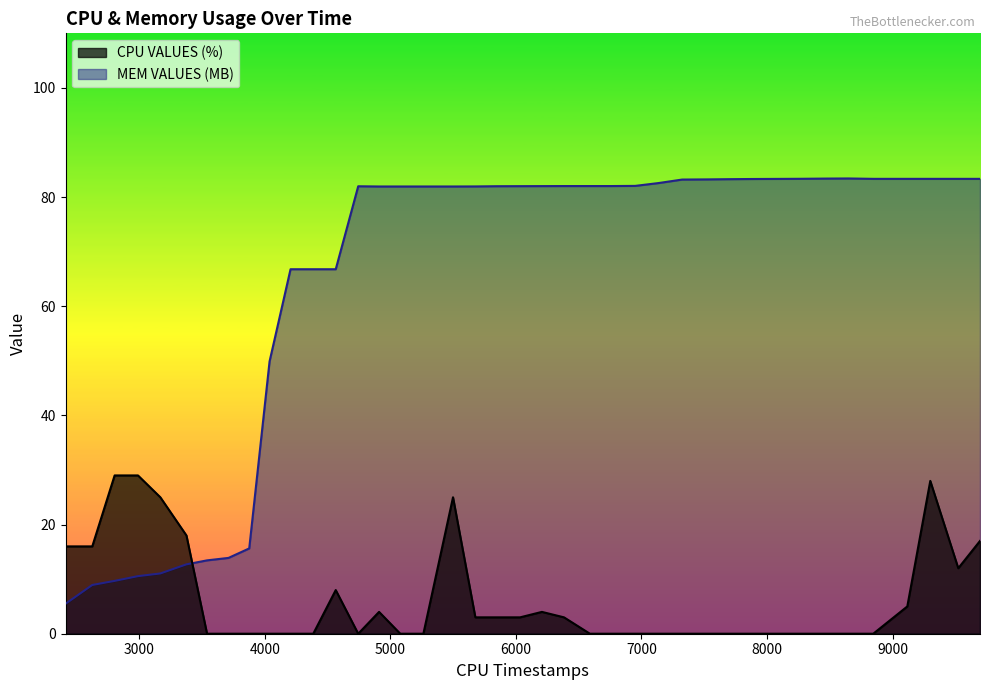

The value of MEM VALUES (MB) at 5677 is 82.0. True or false?

True